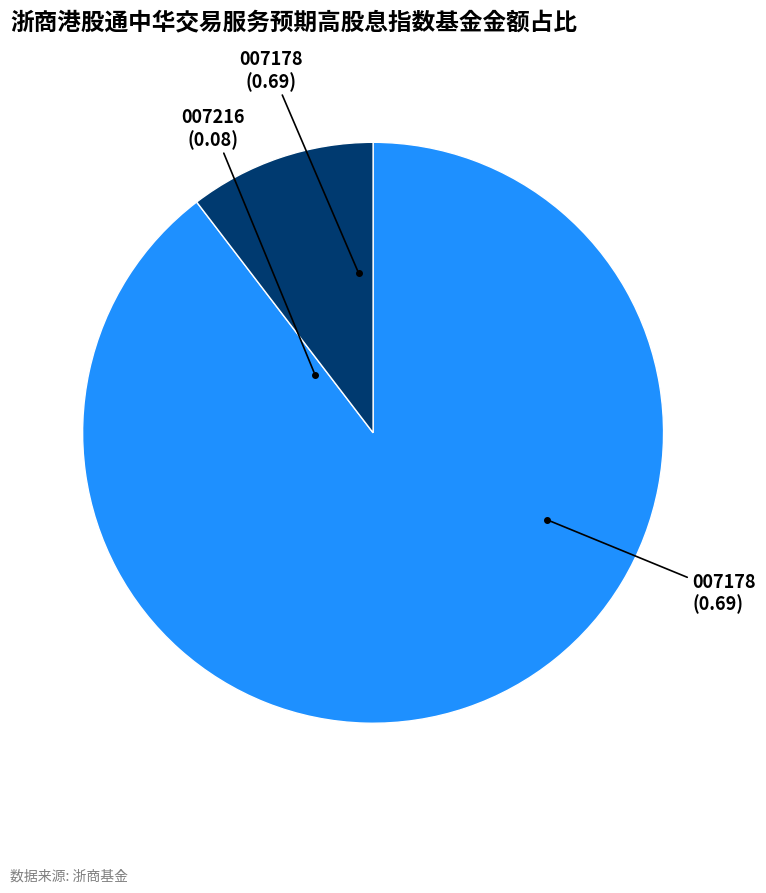

Does any single category account for the majority?

Yes